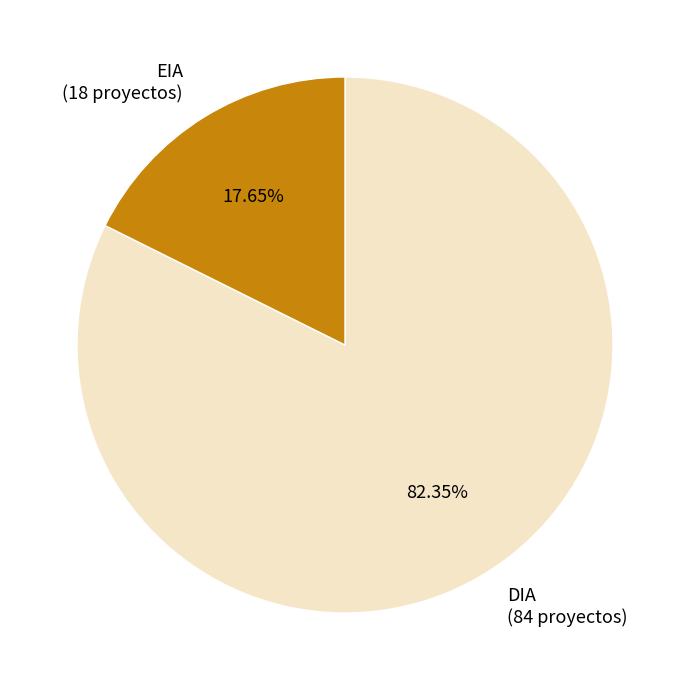

Between DIA (84 proyectos) and EIA (18 proyectos), which is larger?

DIA (84 proyectos)